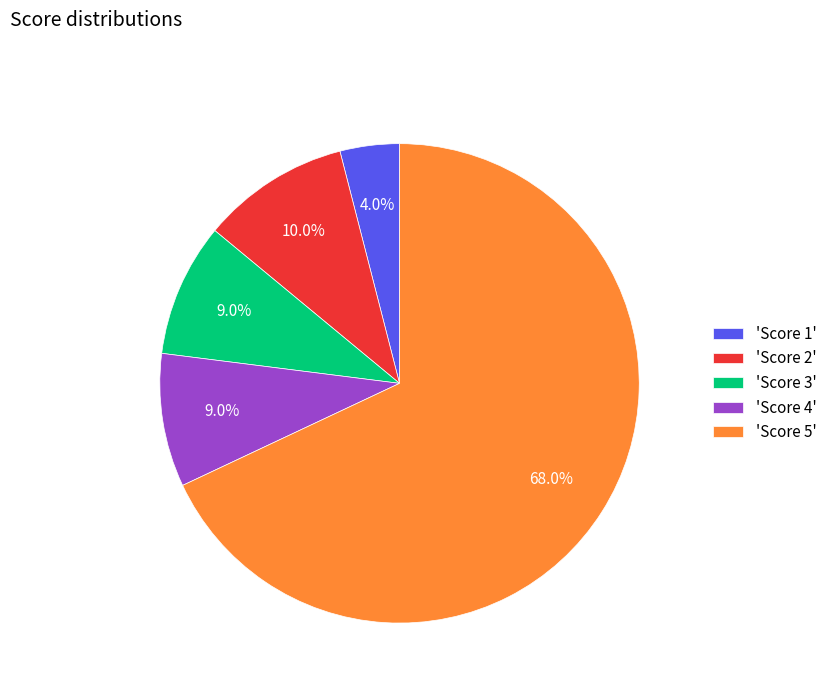

How many segments does this pie chart have?

5